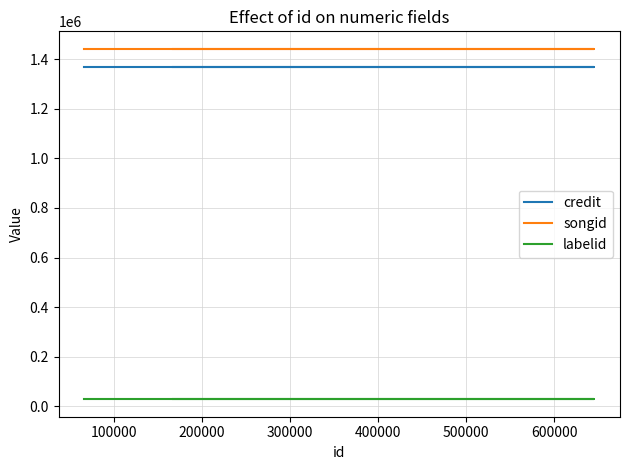

What is the value of the songid point at the 1st from the left?

1441573